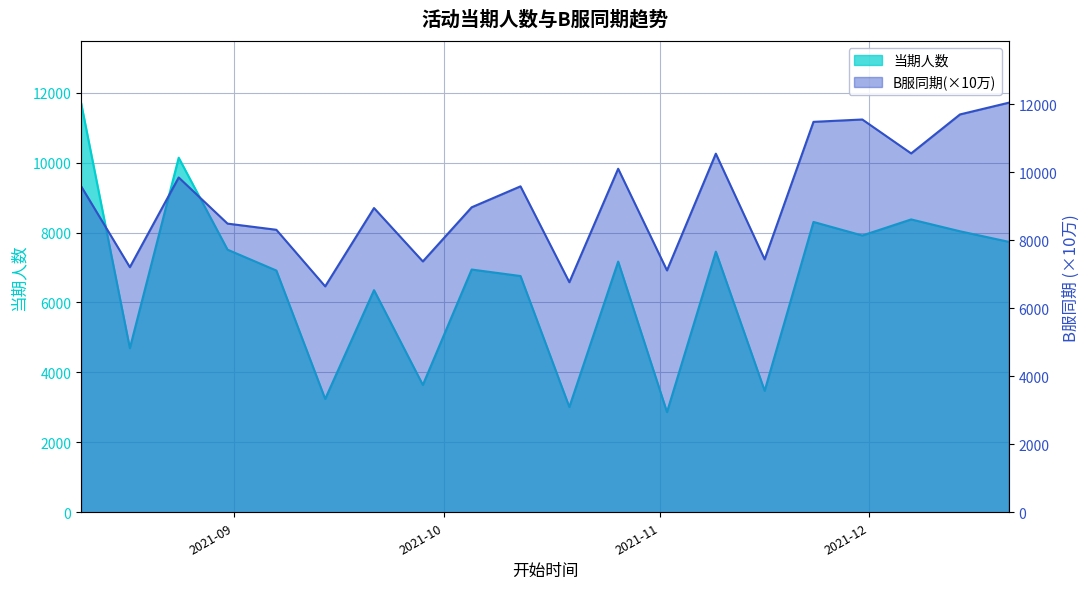

What position from the left is 2021-09-14?

6